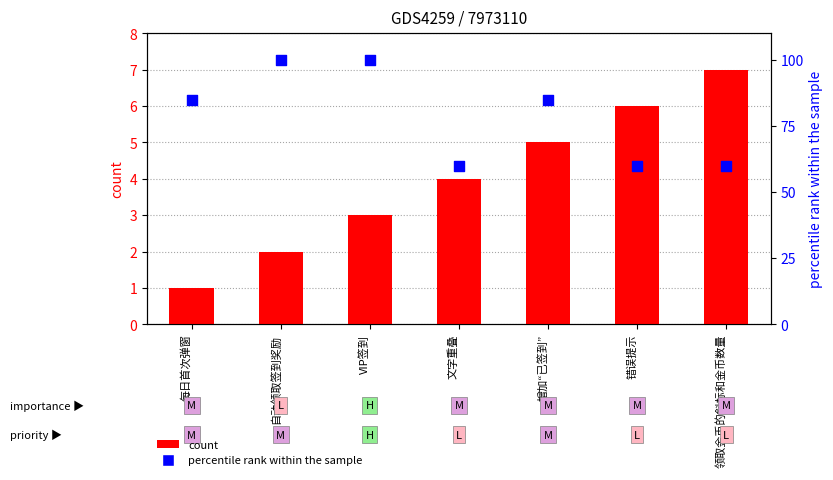

Which series has the largest total across all categories?

percentile rank within the sample